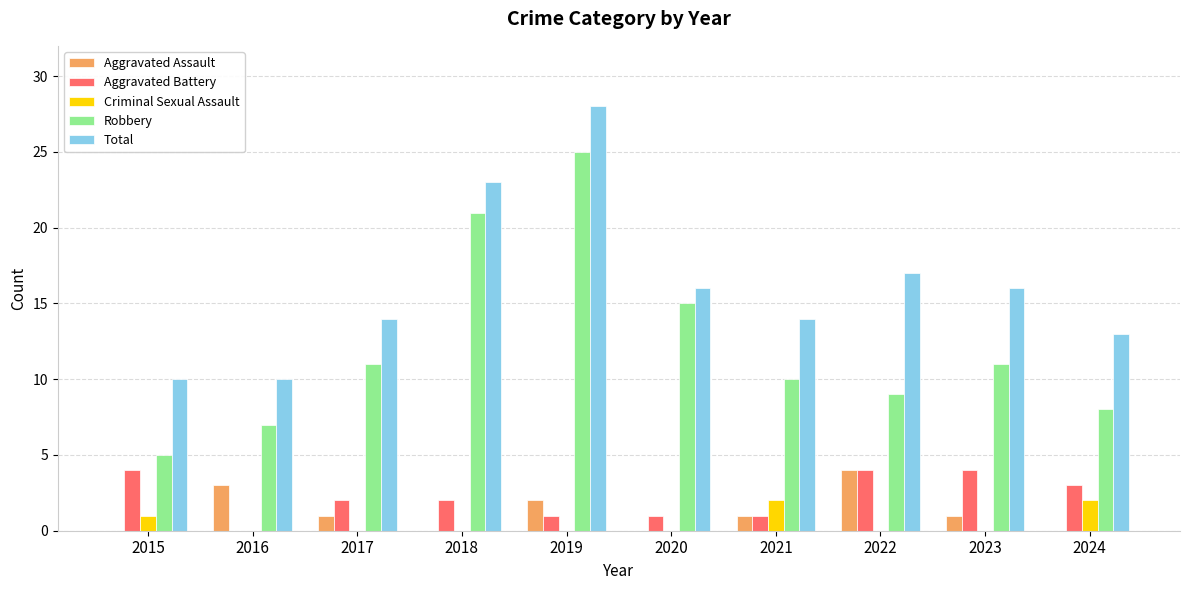

Which label corresponds to the largest value in the chart?

2019